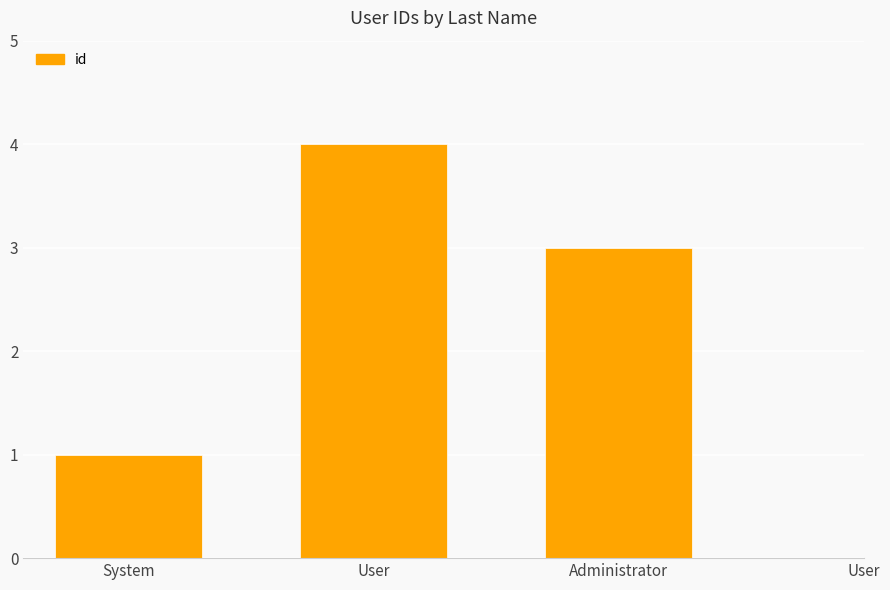

Count the number of categories in the chart.

4